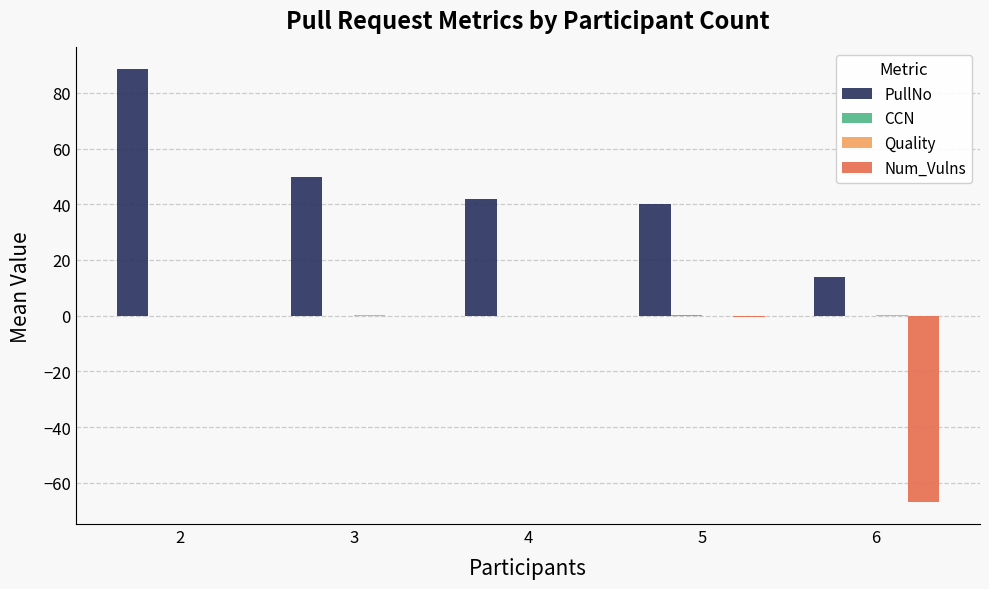

Which series changed the most between 2 and 5?

PullNo